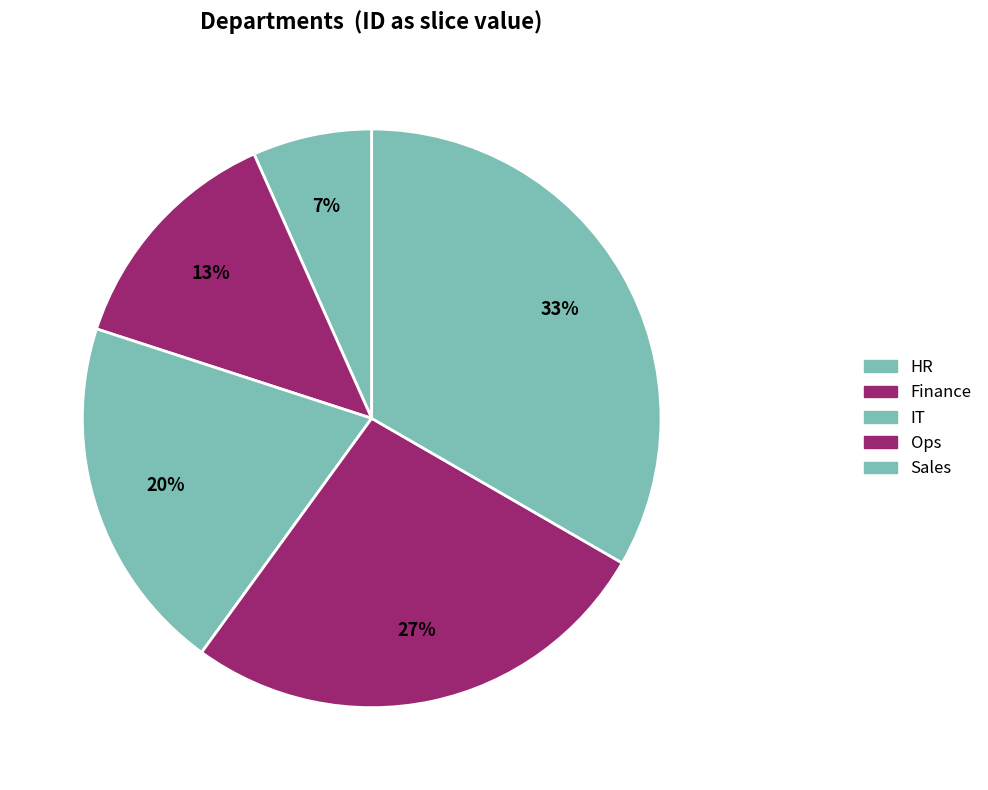

What percentage is the IT slice, to the nearest percent?

20%